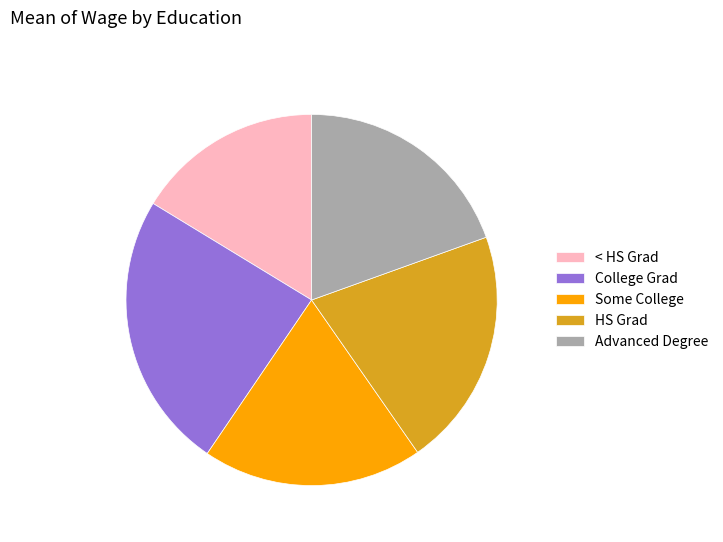

Which slice is the smallest?

< HS Grad